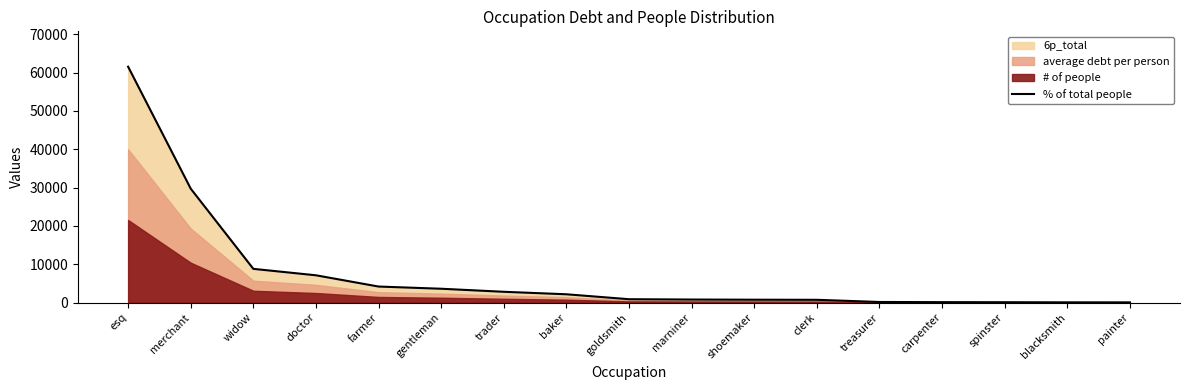

Reading left to right, what are all the values shown in this chart?

esq=61539.9	merchant=29715.4	widow=8790.5	doctor=7111.4	farmer=4176.0	gentleman=3603.1	trader=2807.3	baker=2159.0	goldsmith=871.3	marniner=785.6	shoemaker=742.0	clerk=715.6	treasurer=149.6	carpenter=106.6	spinster=89.1	blacksmith=54.9	painter=48.6